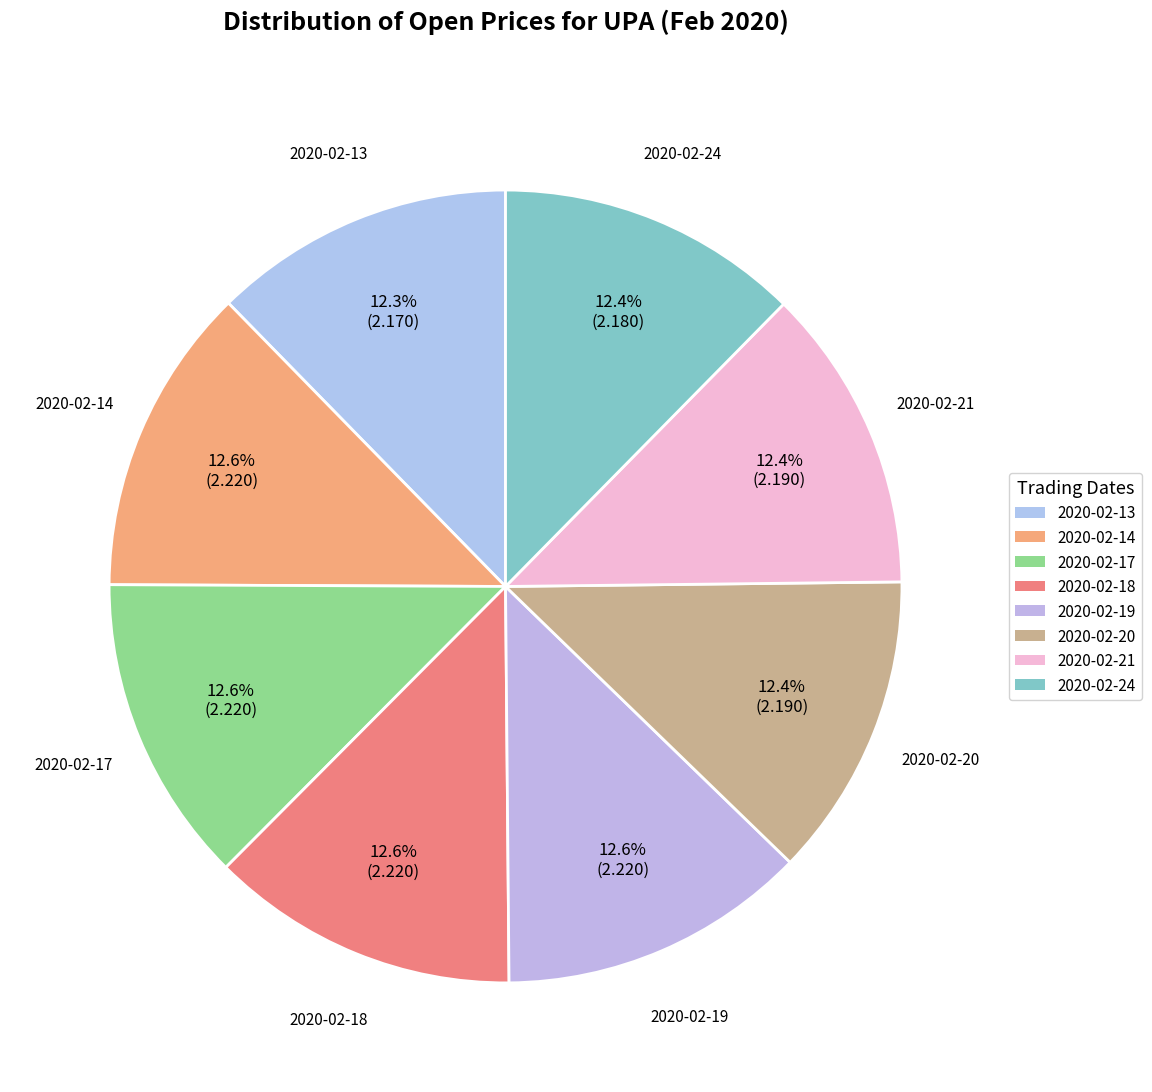

What is the ratio of the value at 2020-02-17 to the value at 2020-02-21?

1.0